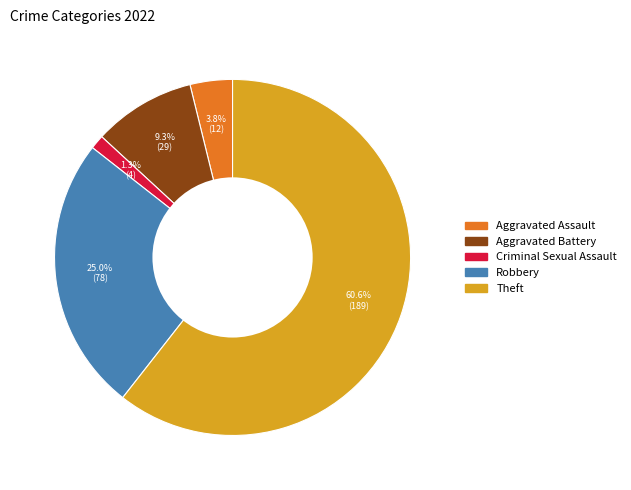

Count the number of slices in the pie.

5